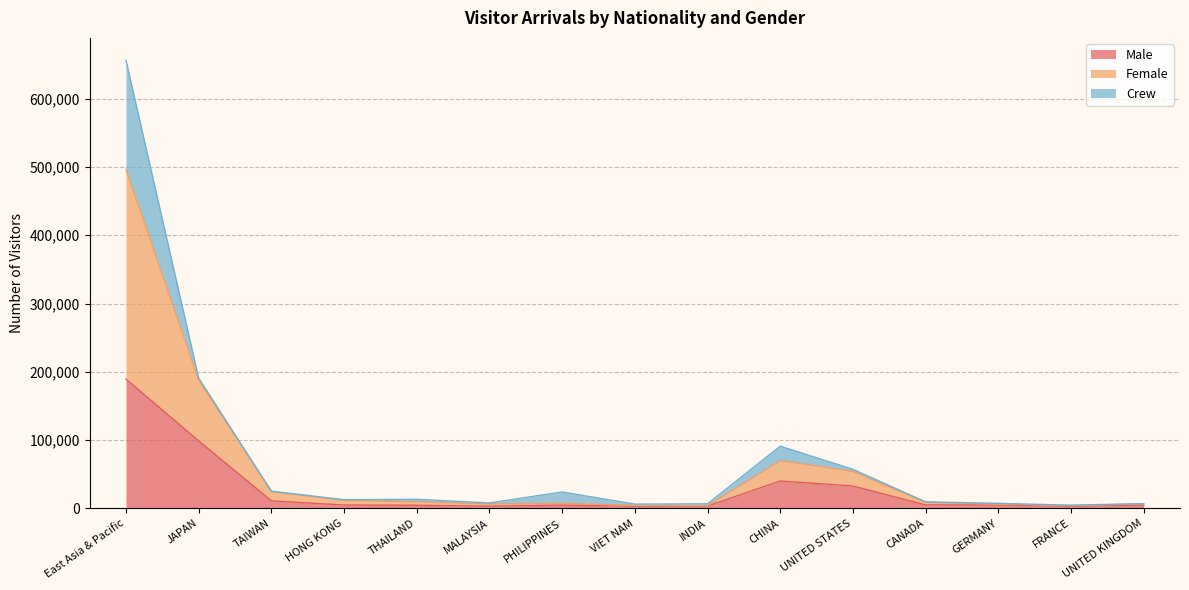

What is the total value across all series at CANADA?

9599